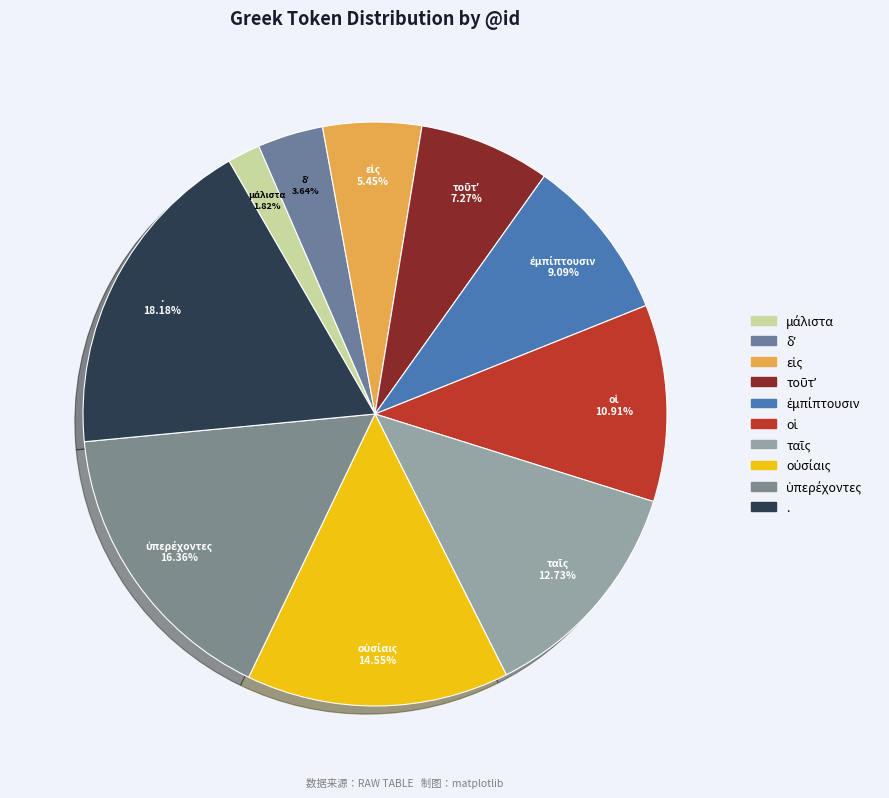

What is the largest slice in the pie chart?

.